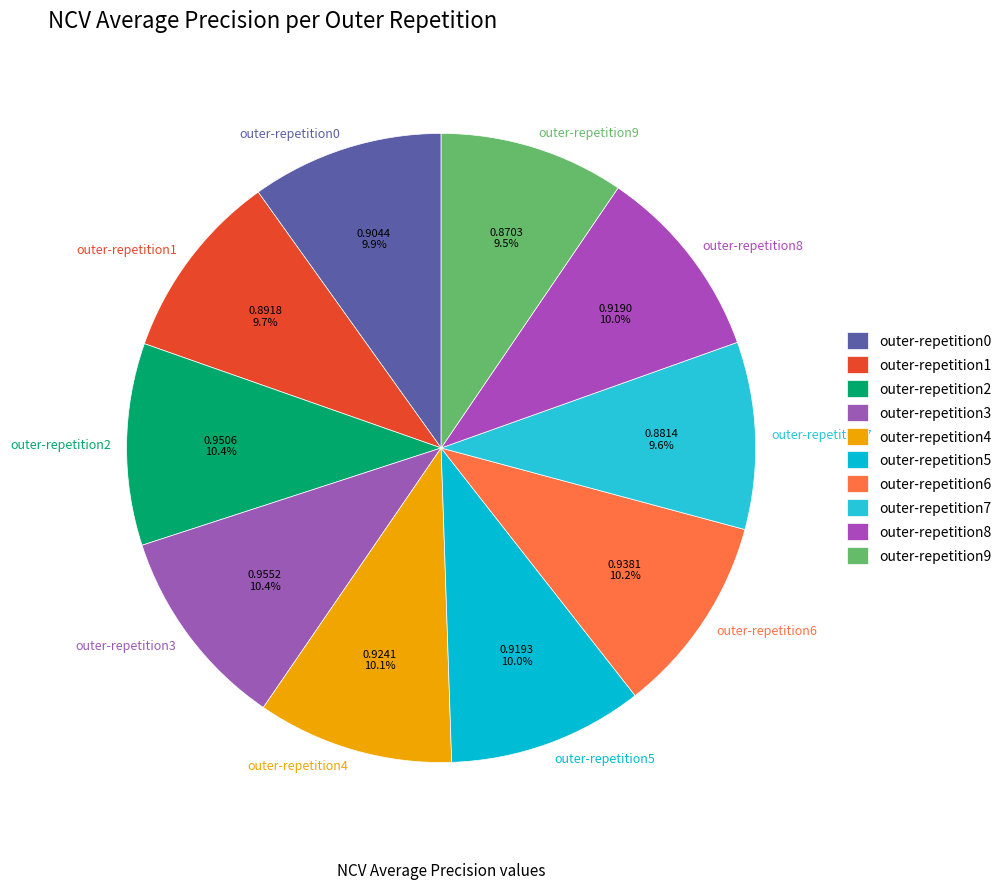

To the nearest percent, what is the combined percentage of outer-repetition3 and outer-repetition5?

20%